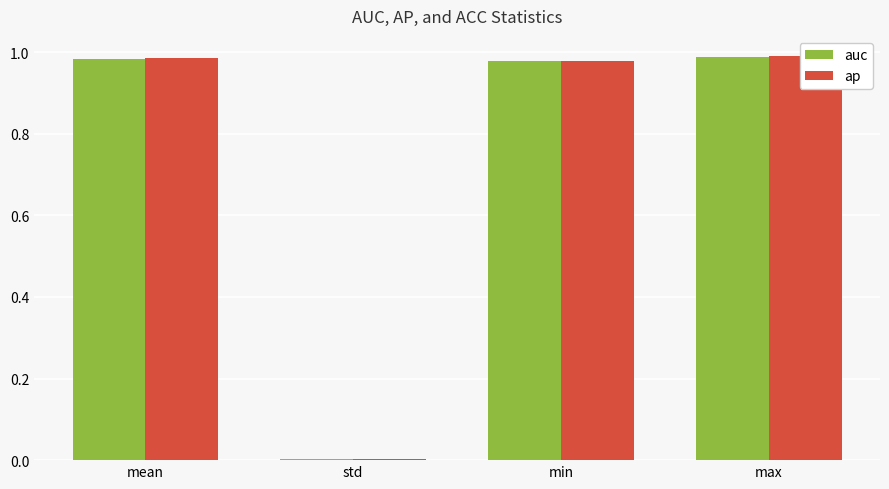

At how many categories does at least one series exceed 0?

4